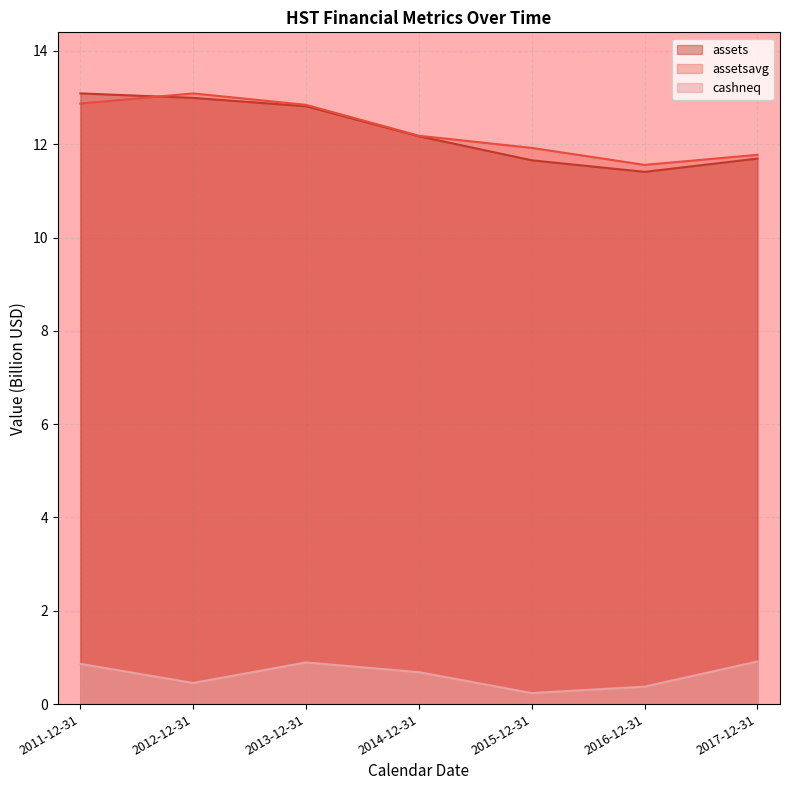

What is the value of the assetsavg point at the 3rd from the left?

12.8